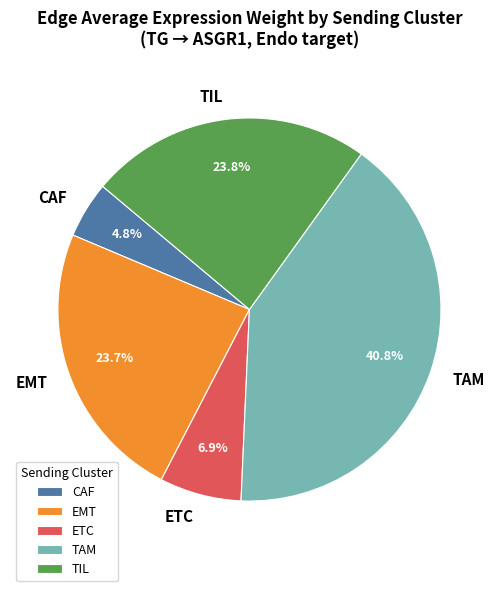

Which slice is the largest?

TAM